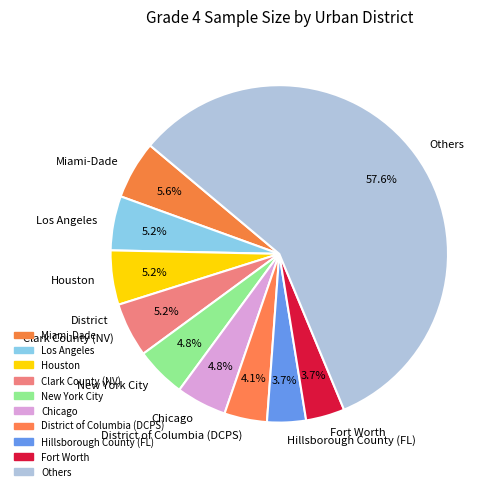

How much of the chart is everything except Fort Worth?

96.3%